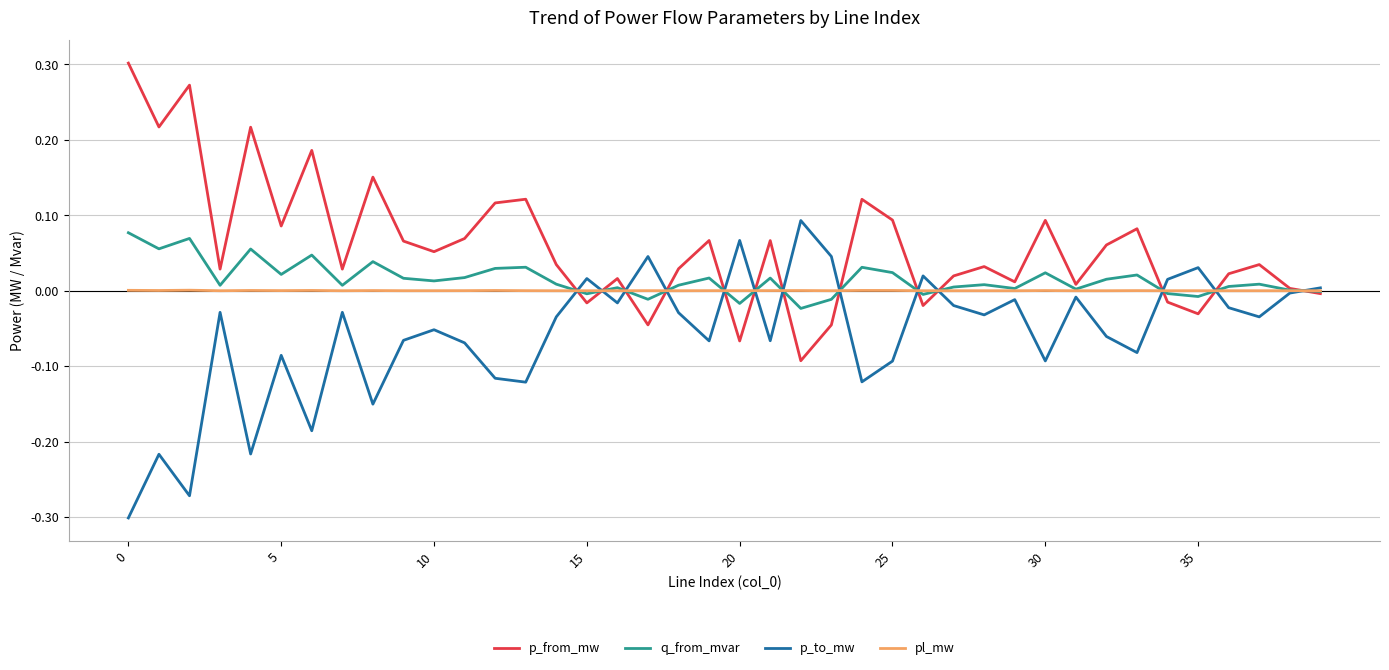

What are all the series names shown in the legend?

p_from_mw, q_from_mvar, p_to_mw, pl_mw